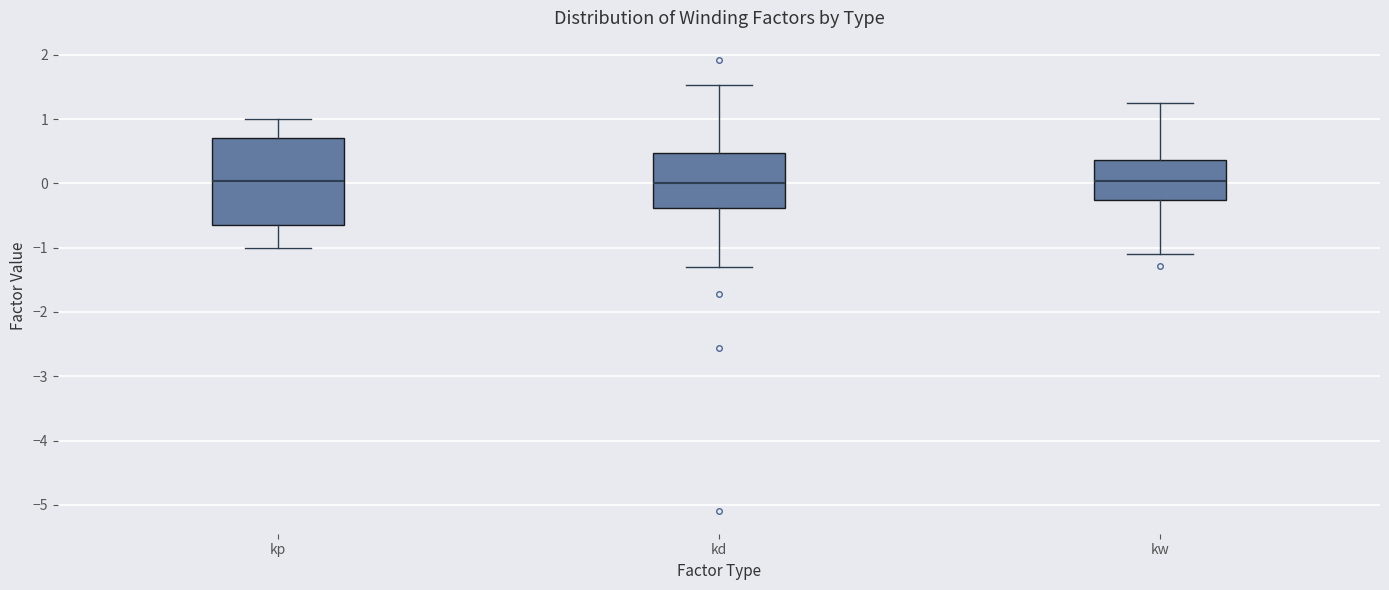

Reading left to right, read every box against the y-axis: the position of its median line, the range the box covers, and the ends of its whiskers. The values are not printed on the chart, so give them approximately, as read against the axis.

kp: median 0.0, box -0.6 to 0.7, whiskers -1.0 to 1.0
kd: median 0.0, box -0.4 to 0.5, whiskers -1.3 to 1.5
kw: median 0.0, box -0.3 to 0.4, whiskers -1.1 to 1.2